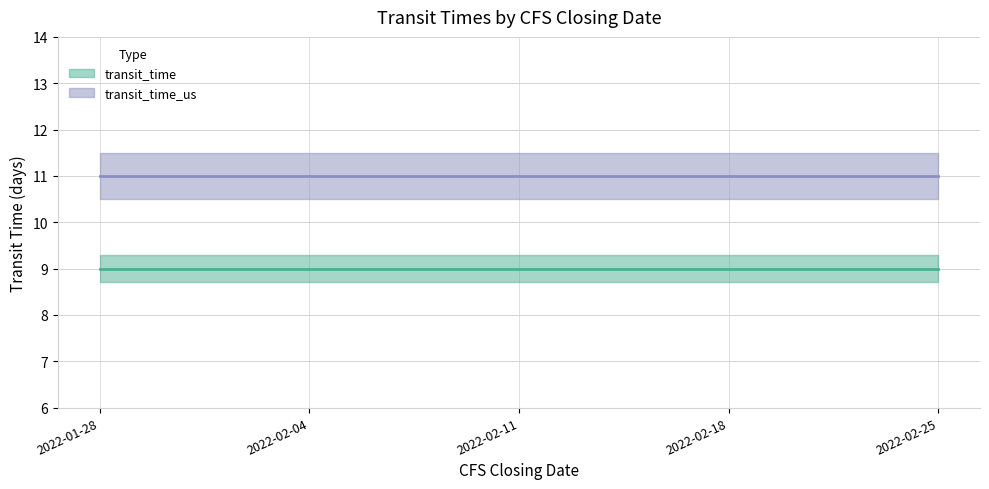

Reading left to right, list all the values displayed in this chart.

transit_time: 9	9	9	9	9
transit_time_us: 11	11	11	11	11